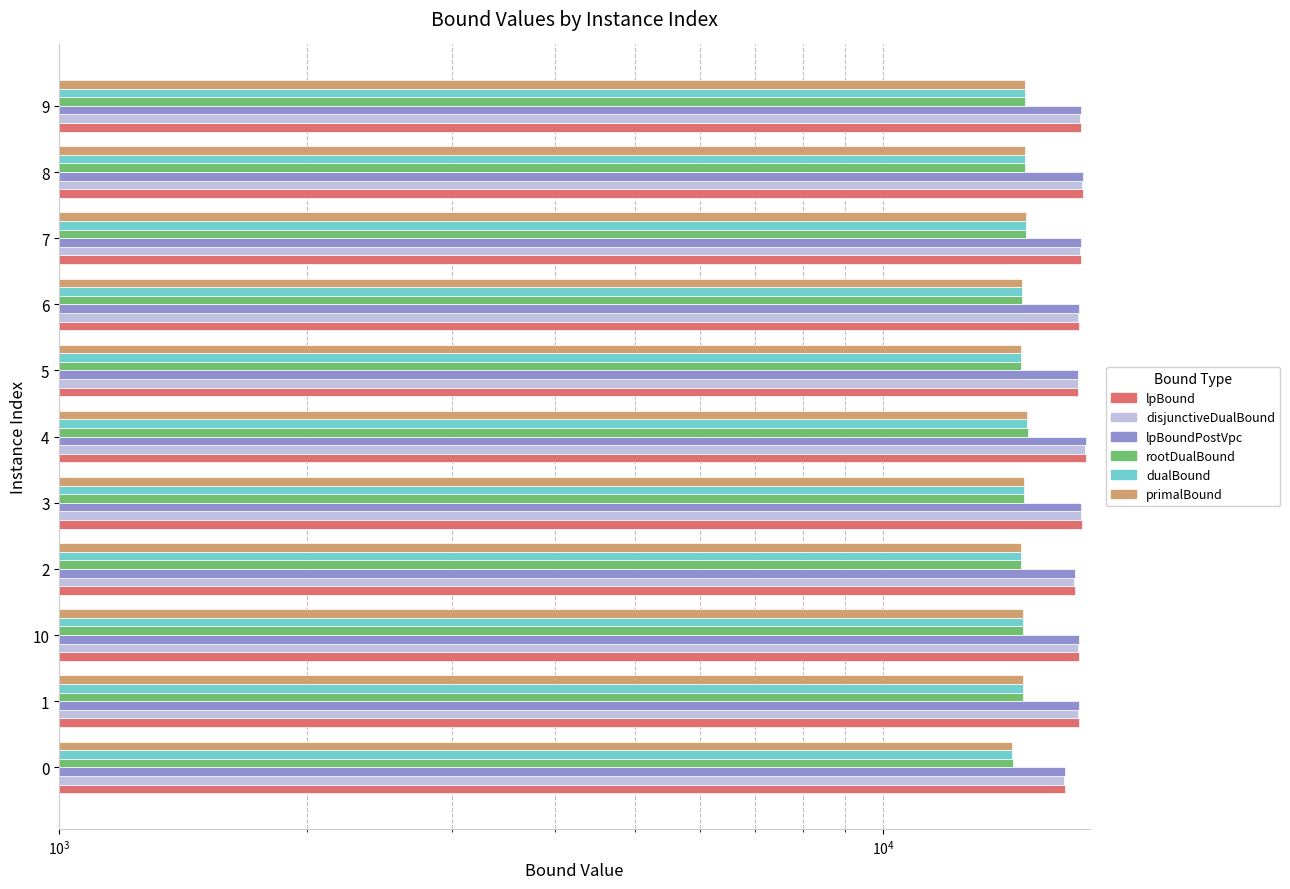

Reading left to right, what are all the values shown in this chart?

lpBound: 16646.6	17300.8	17314.3	17120.6	17425.8	17641.3	17274.2	17303.4	17399.9	17514.2	17400.9
disjunctiveDualBound: 16604.1	17256.7	17270.5	17068.1	17378.8	17582.4	17238.1	17253.3	17349.7	17450.5	17370.0
lpBoundPostVpc: 16632.9	17293.0	17300.9	17108.9	17414.2	17626.1	17263.6	17287.7	17391.1	17499.6	17390.5
rootDualBound: 14367.1	14786.6	14792.4	14726.7	14829.8	14981.1	14725.0	14762.1	14920.3	14893.5	14882.7
dualBound: 14340.8	14779.3	14776.8	14717.8	14820.0	14963.1	14710.9	14753.2	14916.1	14888.3	14857.7
primalBound: 14339.4	14777.9	14775.4	14716.4	14818.5	14961.7	14710.8	14752.3	14915.0	14886.9	14856.2